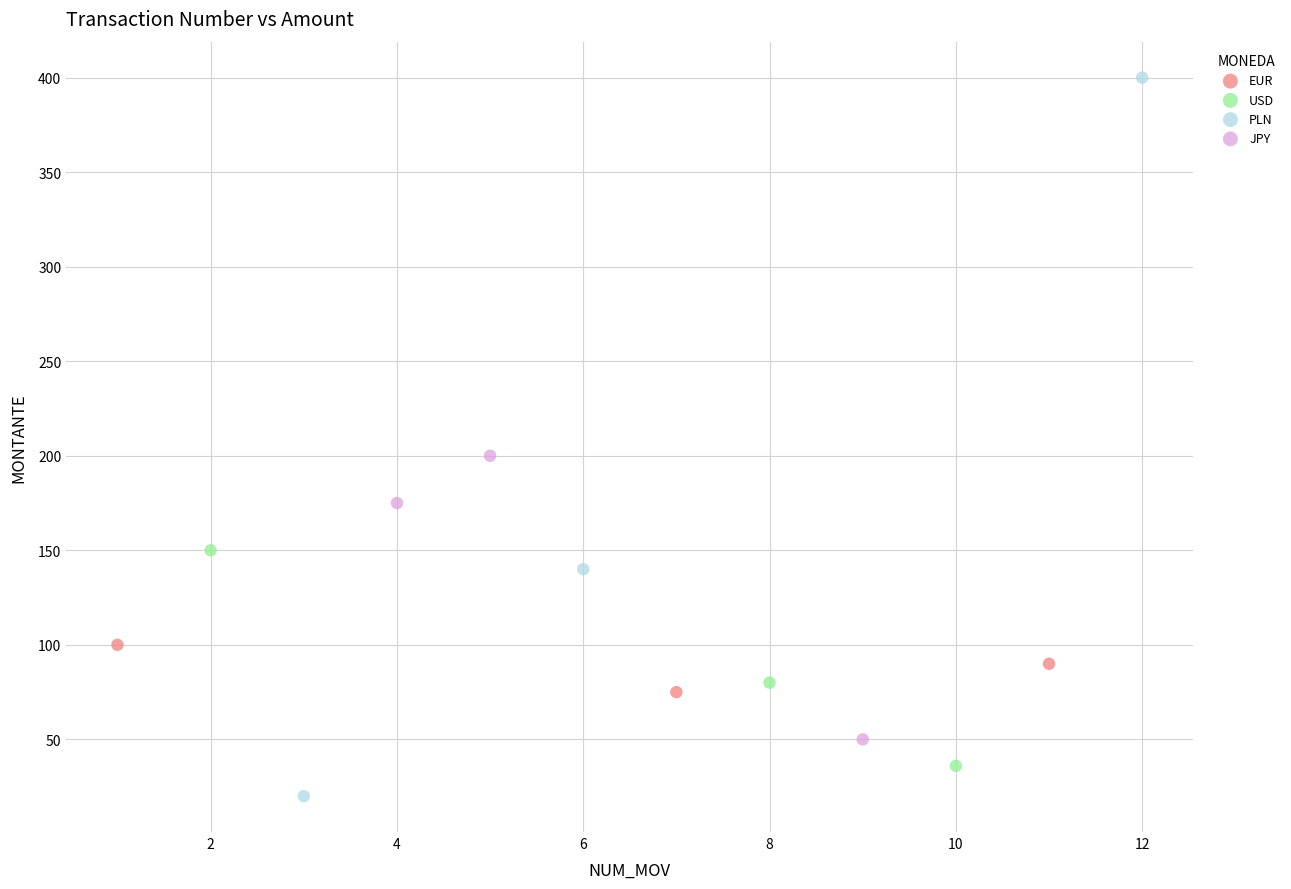

Which series contains the highest Y value?

PLN